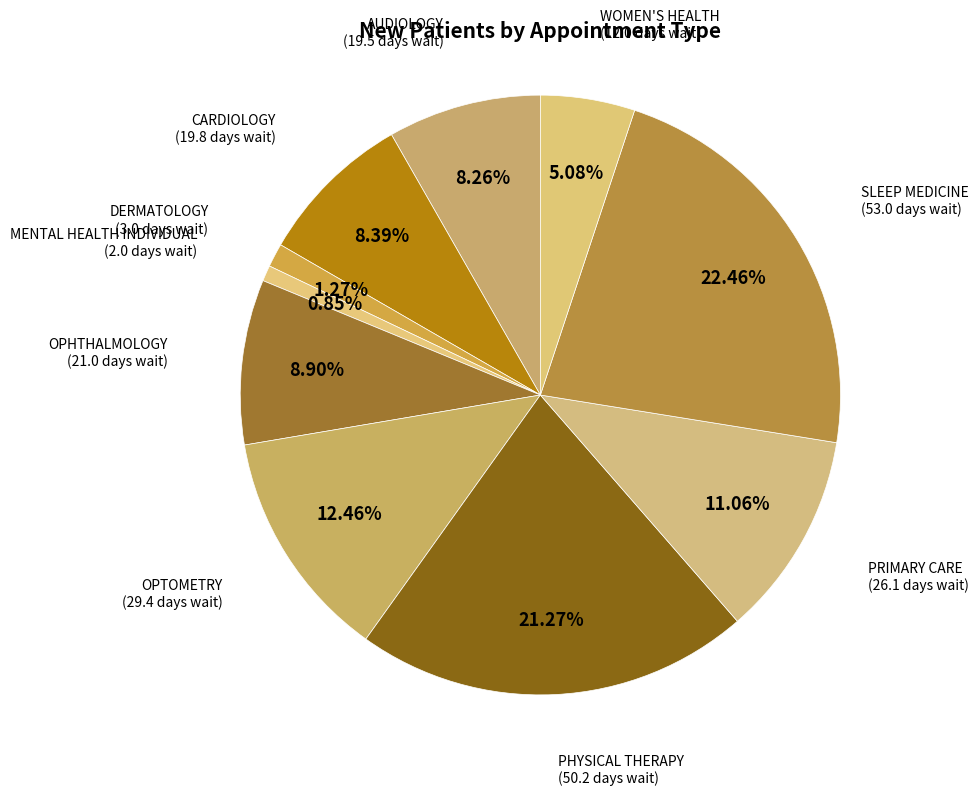

To the nearest percent, what is the difference between the WOMEN'S HEALTH and OPTOMETRY slice percentages?

7%